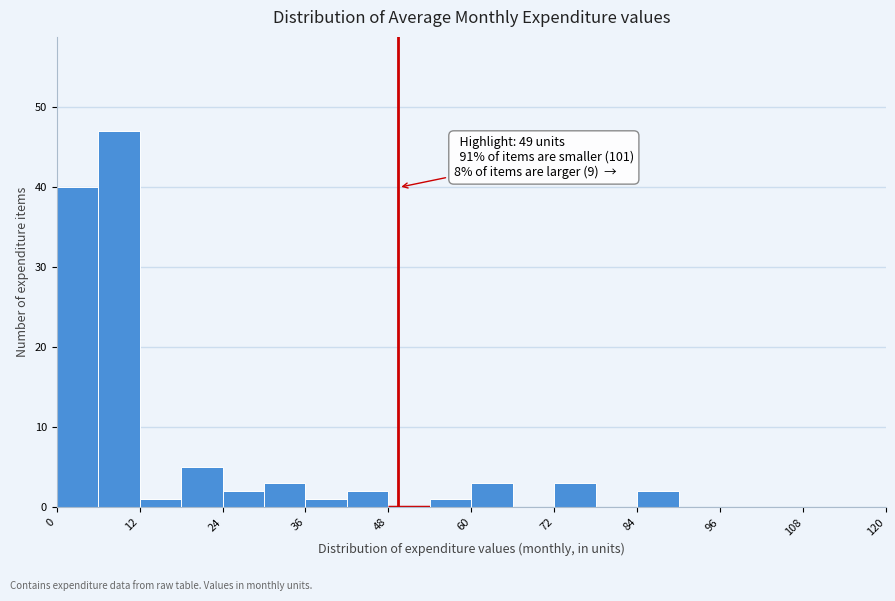

Read against the x-axis, roughly where is the centre of the tallest bar?

10